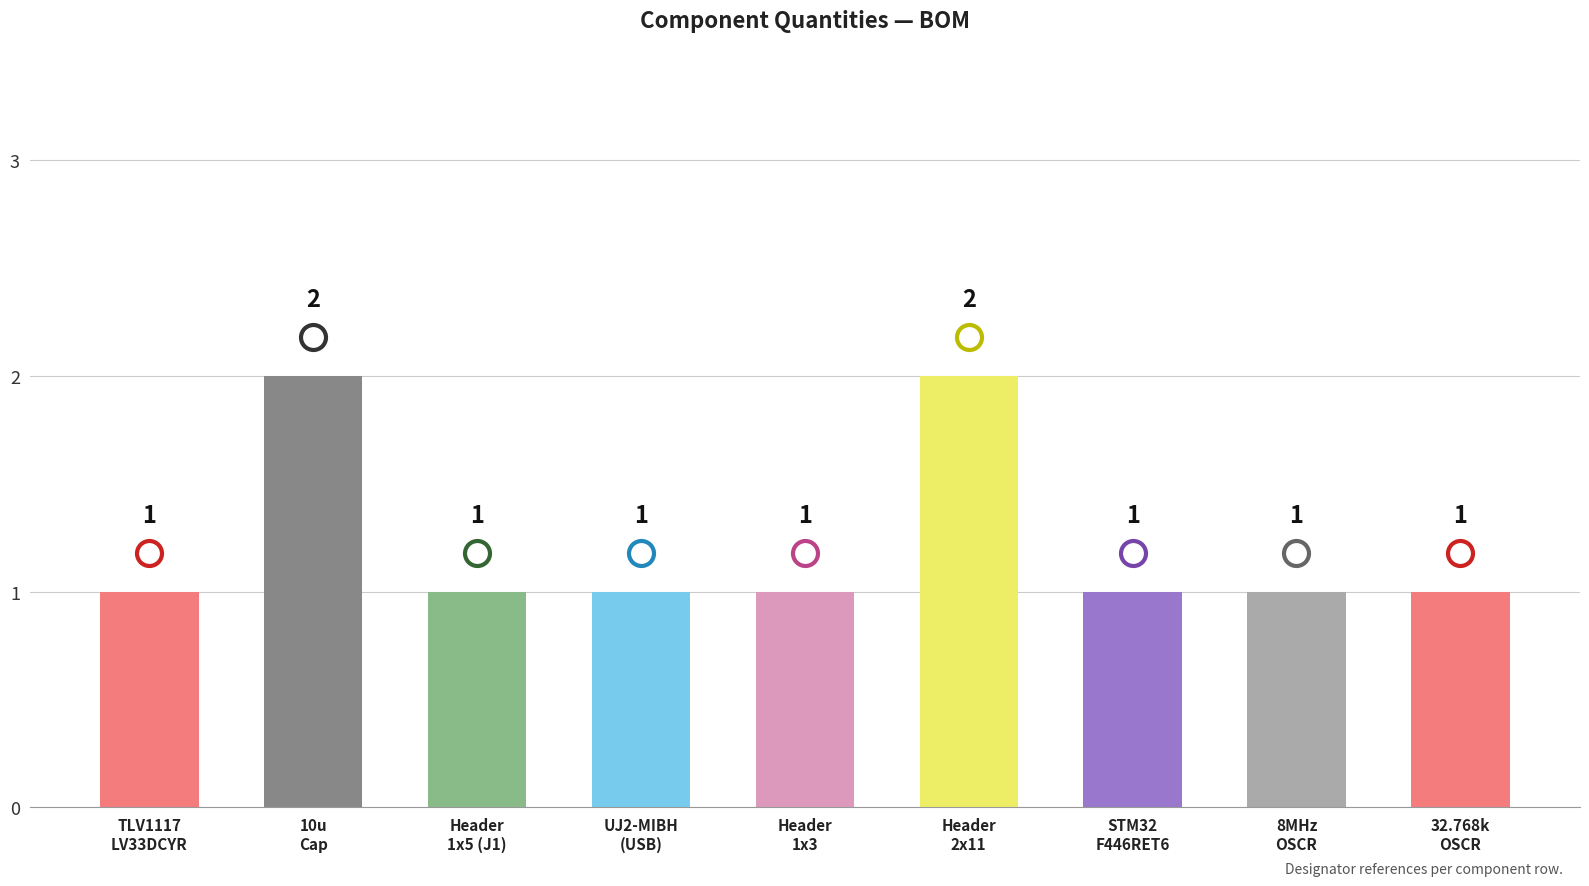

What is the value of the 2nd bar from the left?

2